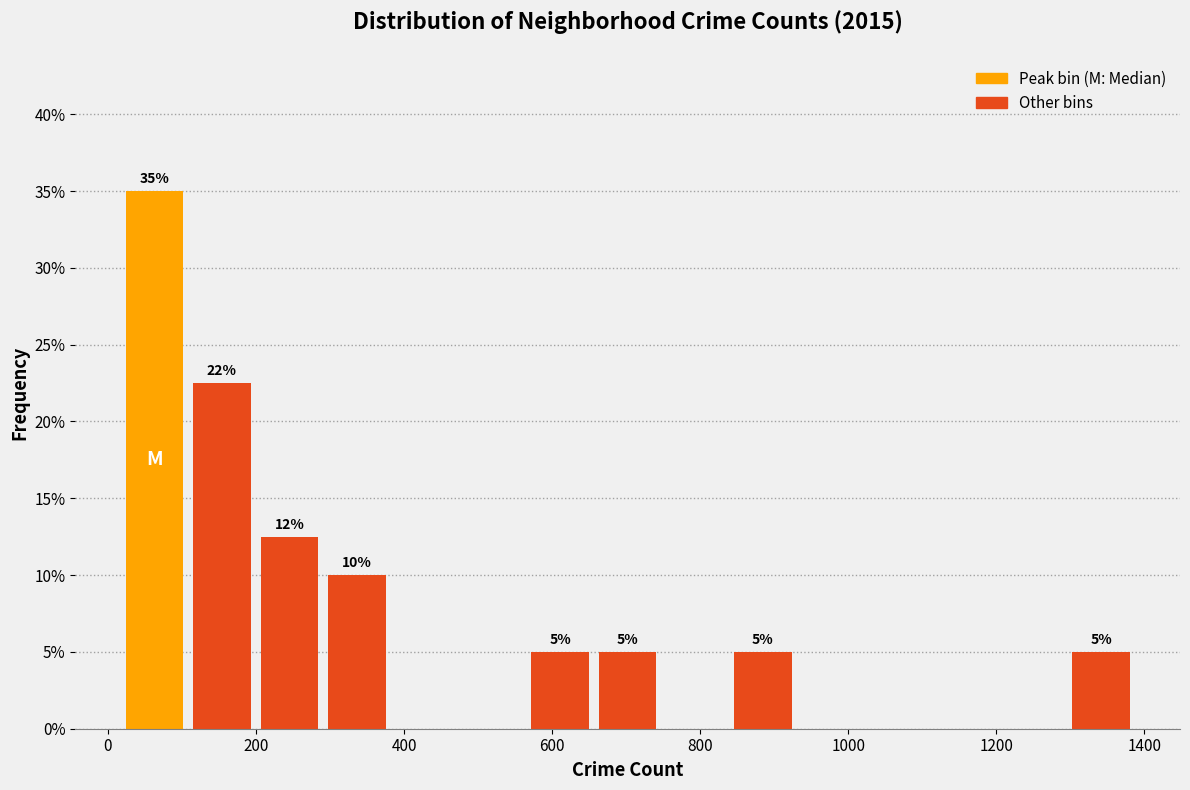

Over which range of the x-axis is the bar tallest?

20 to 100